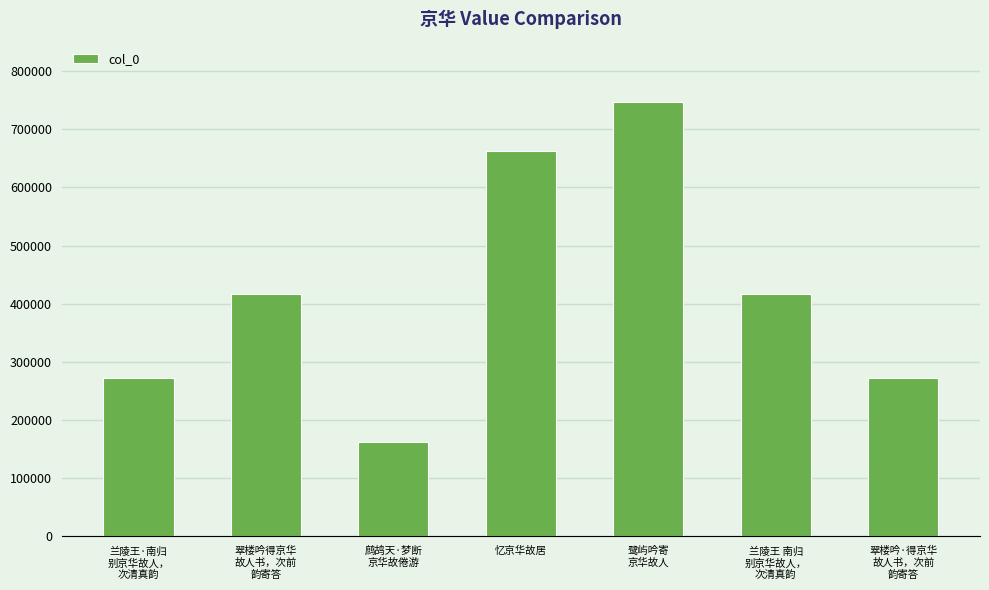

Is it true that the value at 翠楼吟·得京华
故人书，次前
韵寄答 is 271328?

True